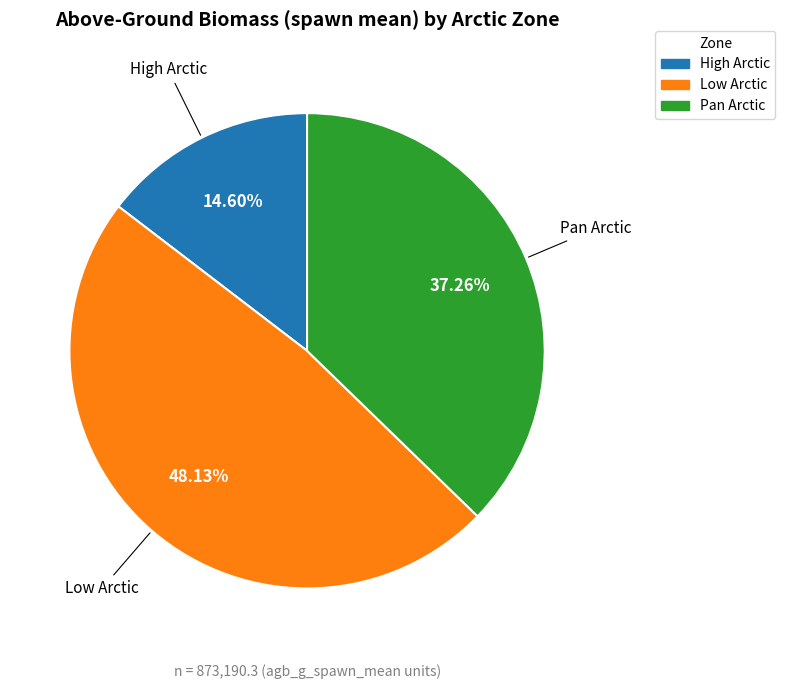

To the nearest percent, what is the combined percentage of High Arctic and Low Arctic?

63%